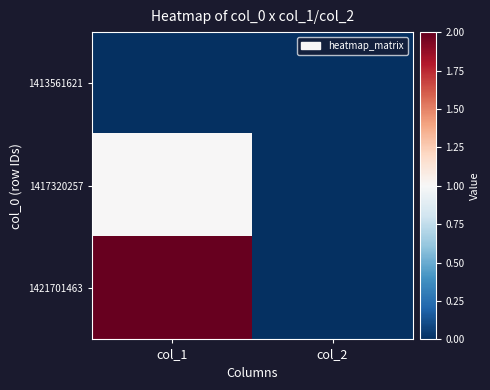

Count the number of data series in this chart.

3